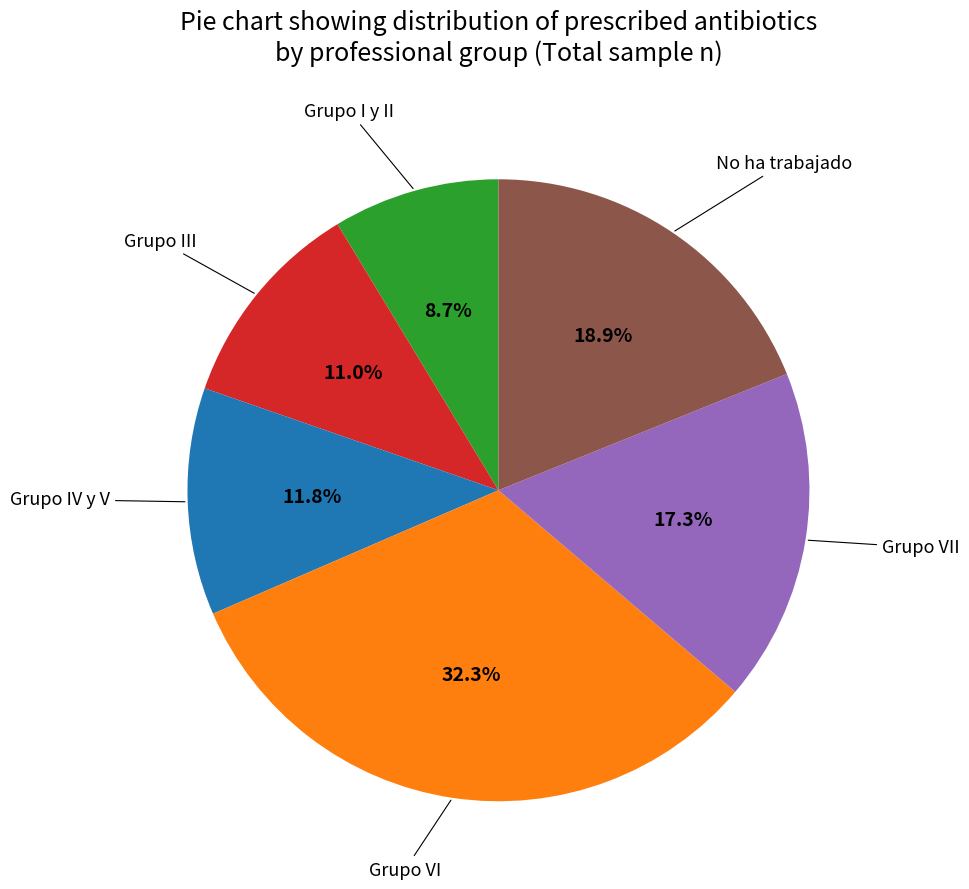

What is the ratio of the value at Grupo IV y V to the value at Grupo VII?

0.7